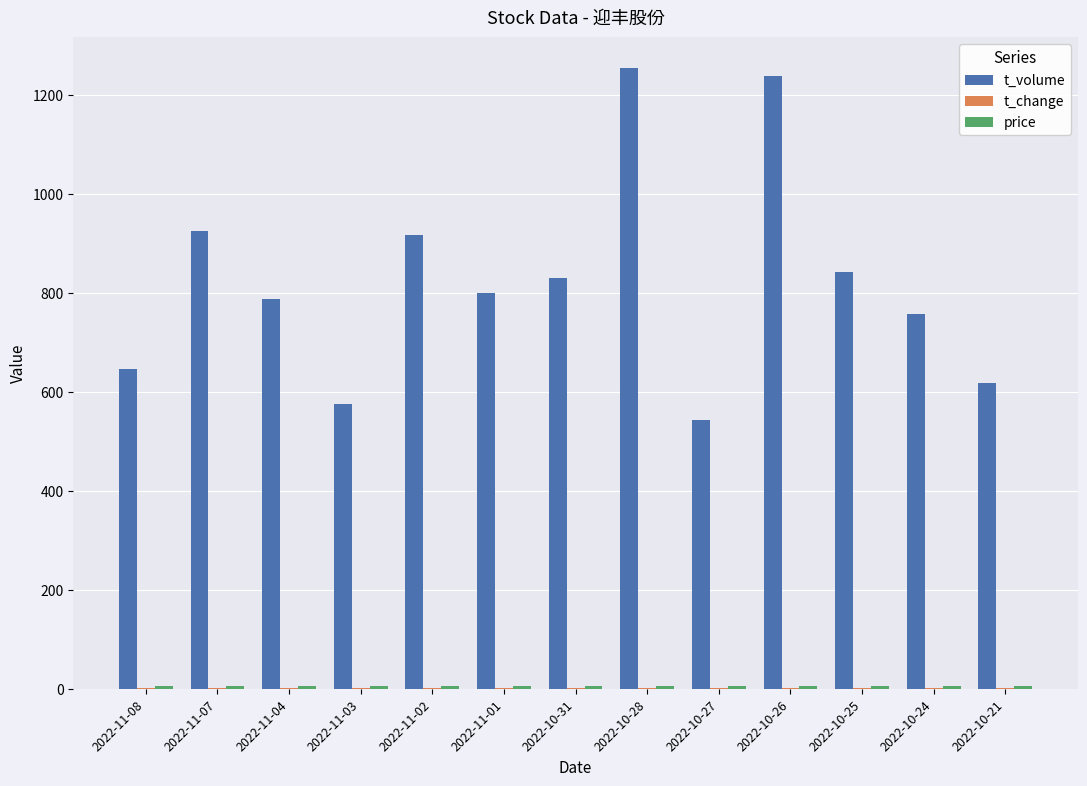

How many groups of bars are there?

13